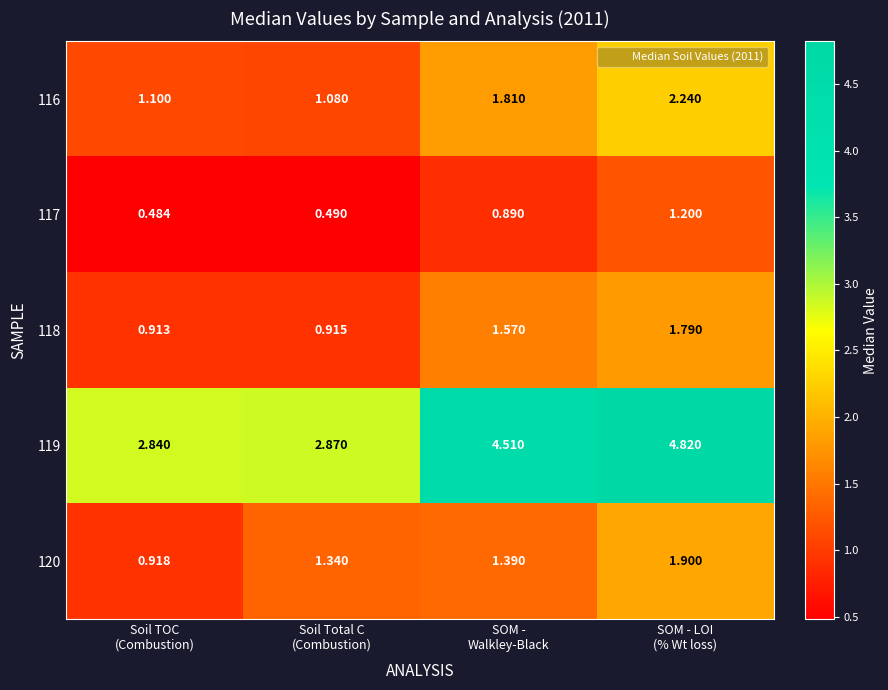

How many data points in 118 are less than 1?

2